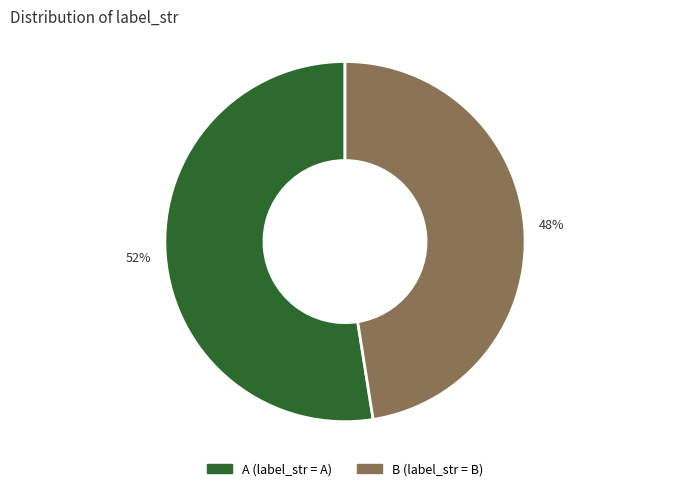

What is the largest slice in the pie chart?

A